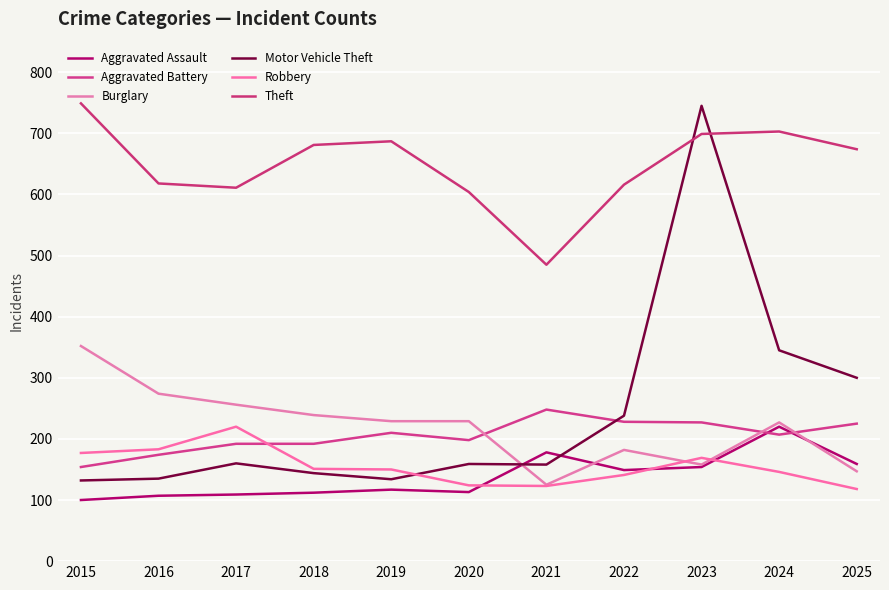

Between 2019 and 2016, which is larger?

2019